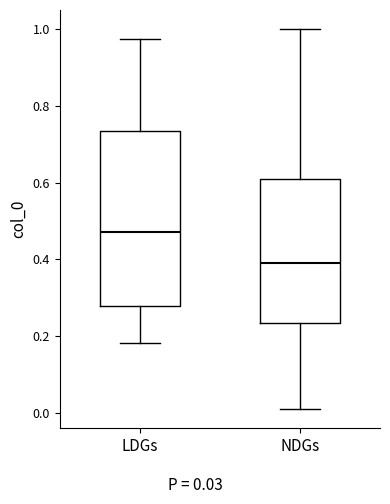

Which box's median line is the highest?

LDGs